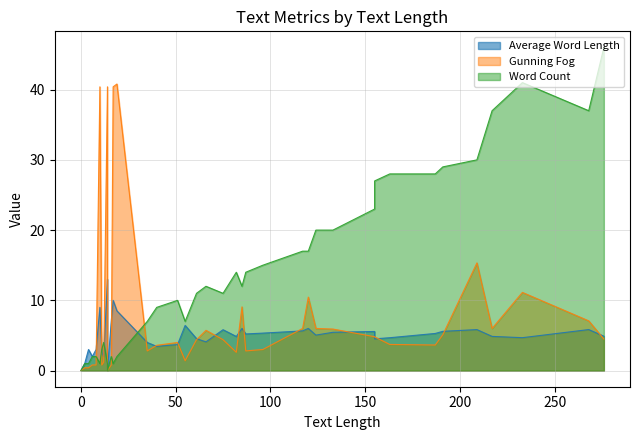

What are all the series names shown in the legend?

Average Word Length, Gunning Fog, Word Count